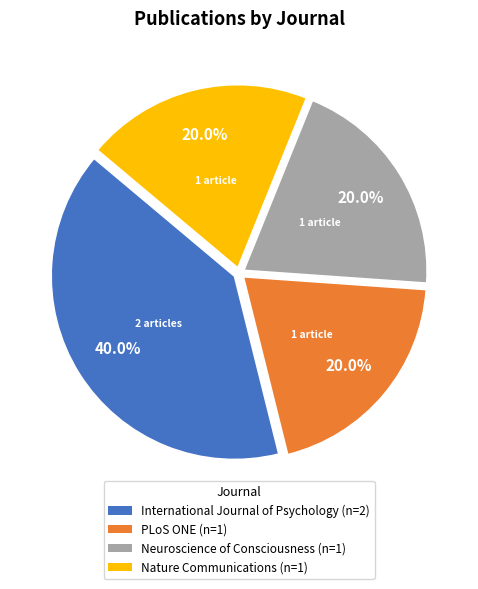

What percentage do Nature Communications (n=1) and Neuroscience of Consciousness (n=1) together represent?

40.0%